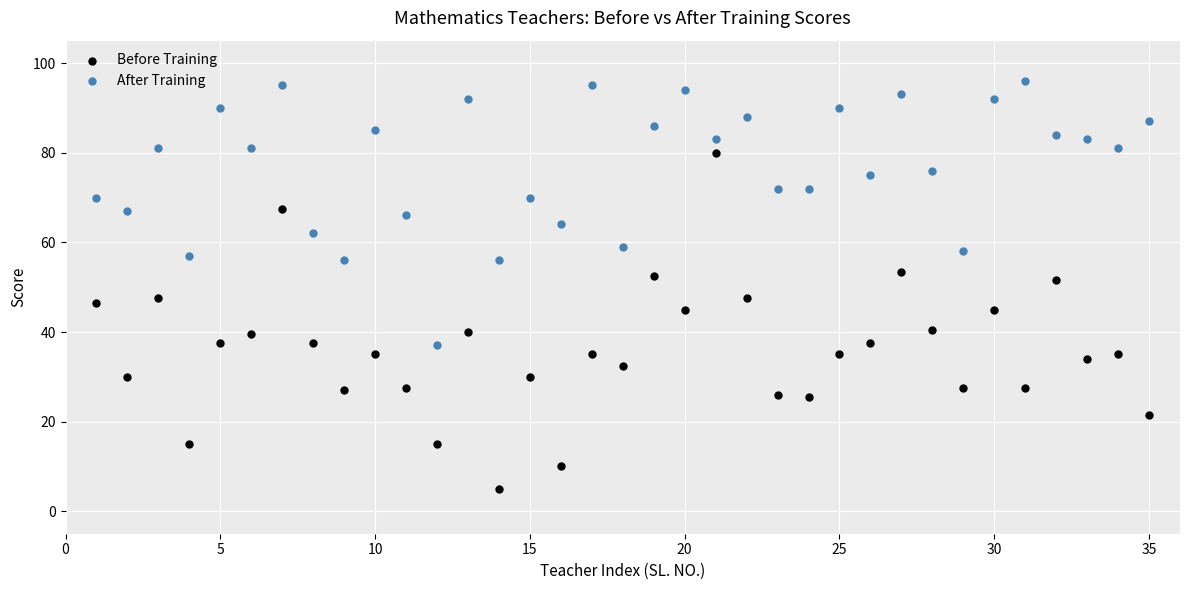

What is the X range (max minus min) for the scatter plot?

34.0